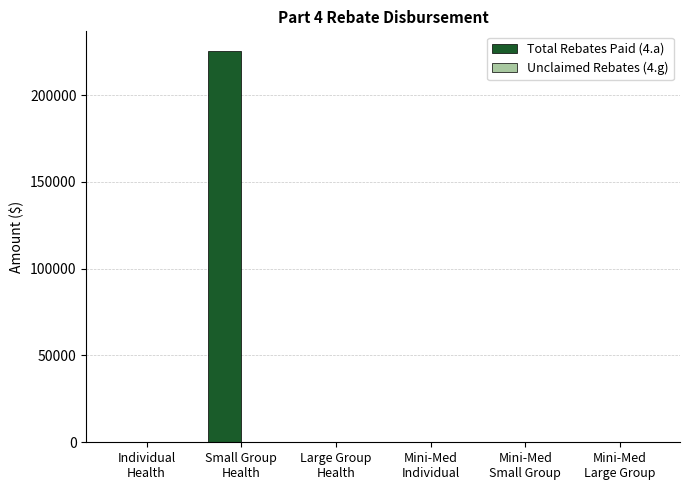

Which series has the largest total across all categories?

Total Rebates Paid (4.a)